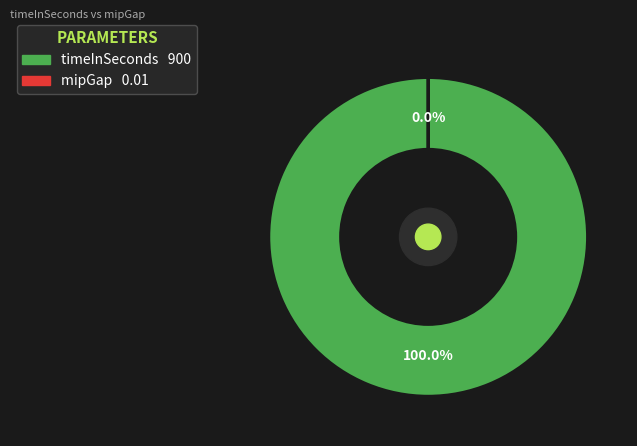

Which slice is the smallest?

mipGap